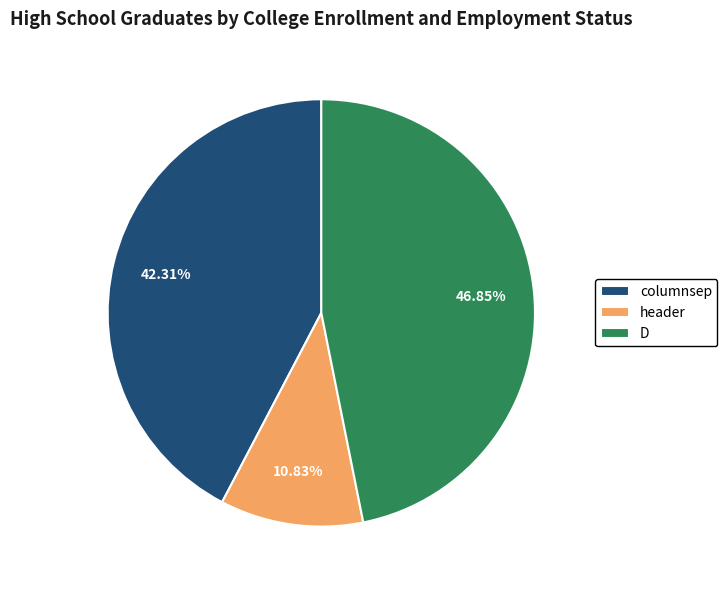

What percentage is the columnsep slice, to the nearest percent?

42%